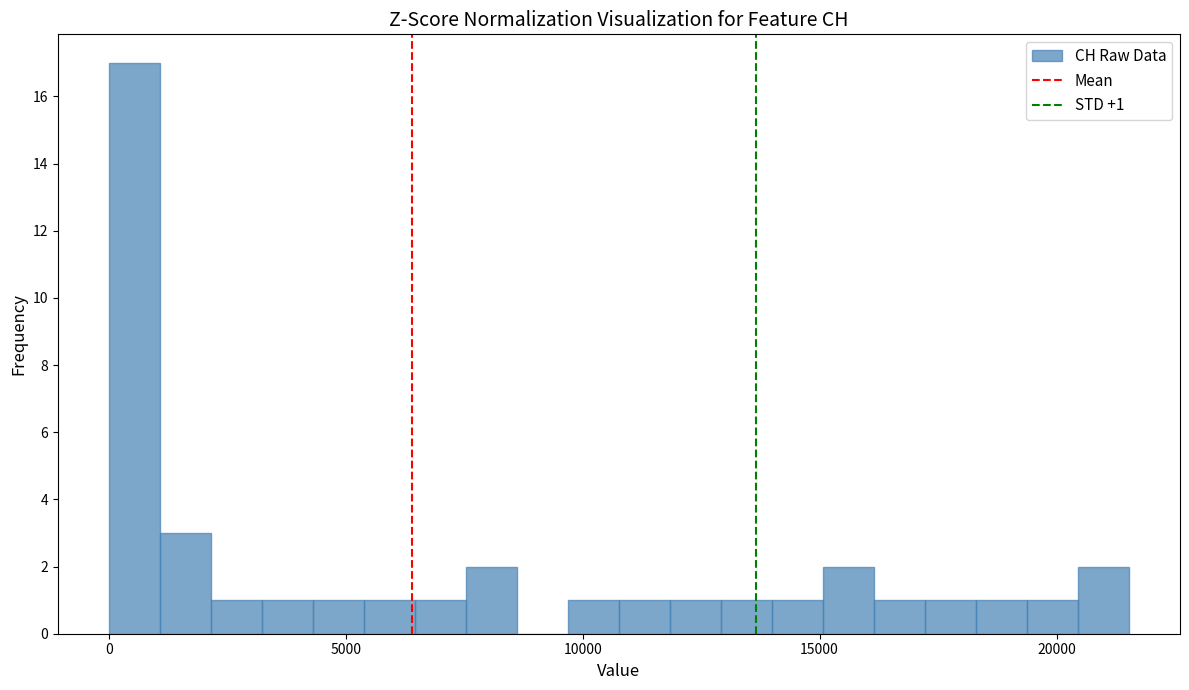

Read against the x-axis, roughly where is the centre of the tallest bar?

500